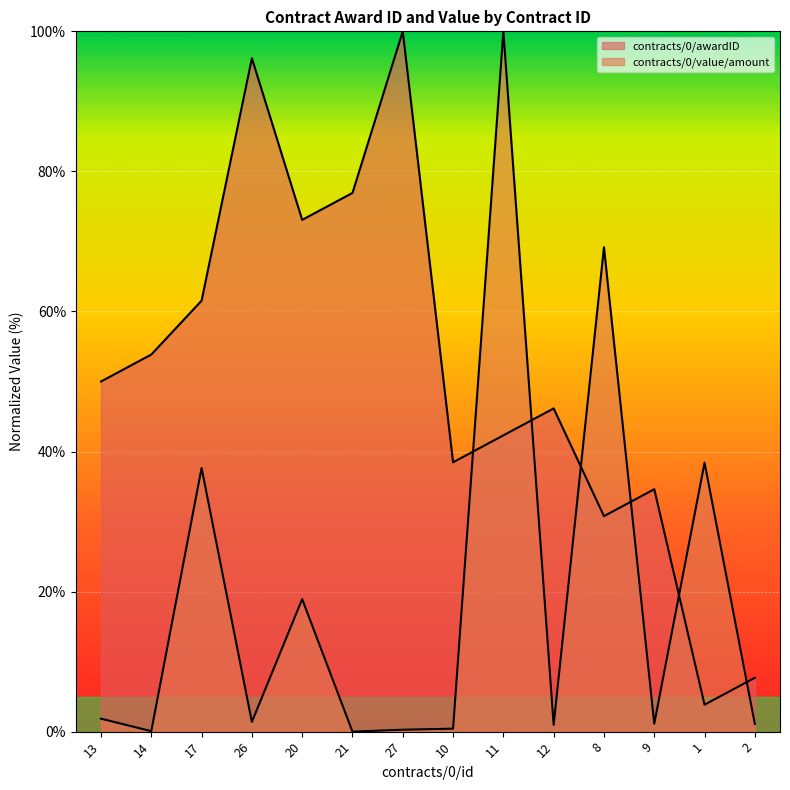

What is the difference between the maximum and minimum values in the contracts/0/awardID series?

96.2